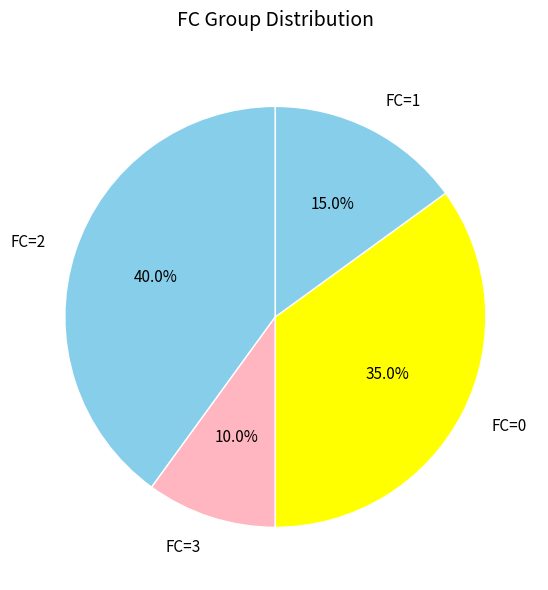

What is the smallest slice in the pie chart?

FC=3